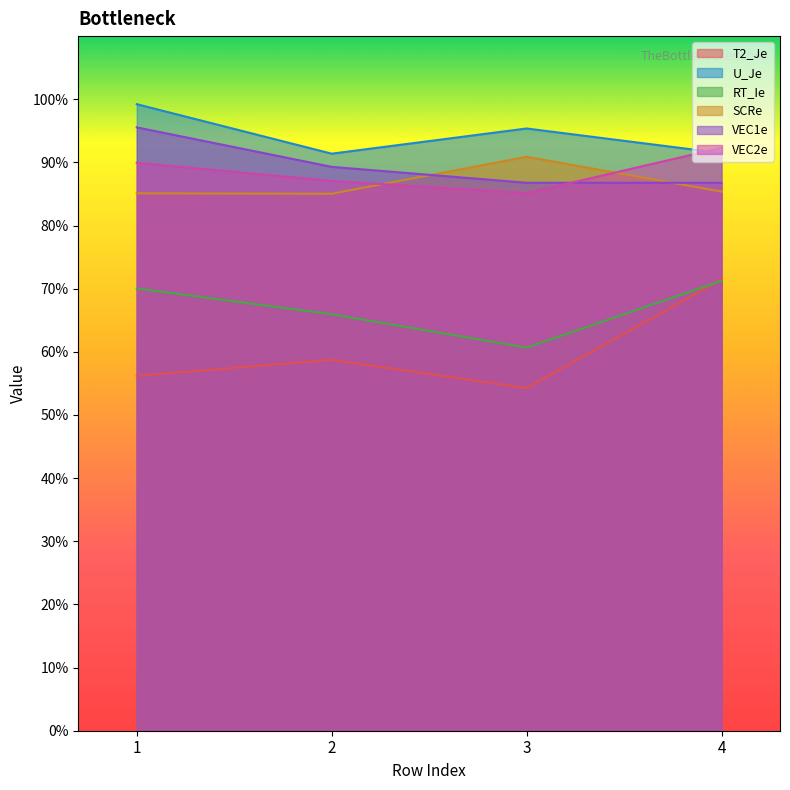

True or false: T2_Je and VEC1e intersect in this chart.

False